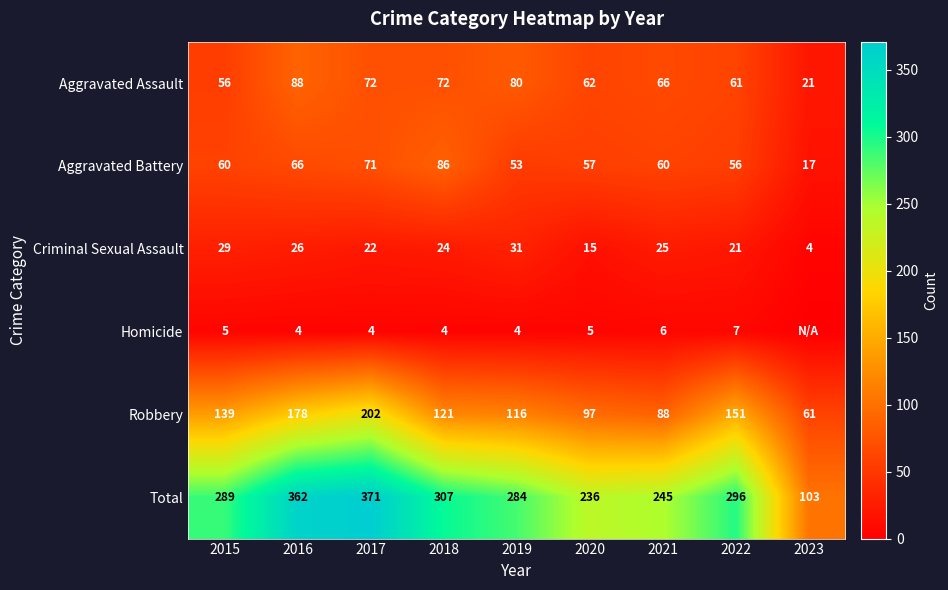

Is the value of Total at 2015 greater than the value of Aggravated Battery at 2023?

Yes